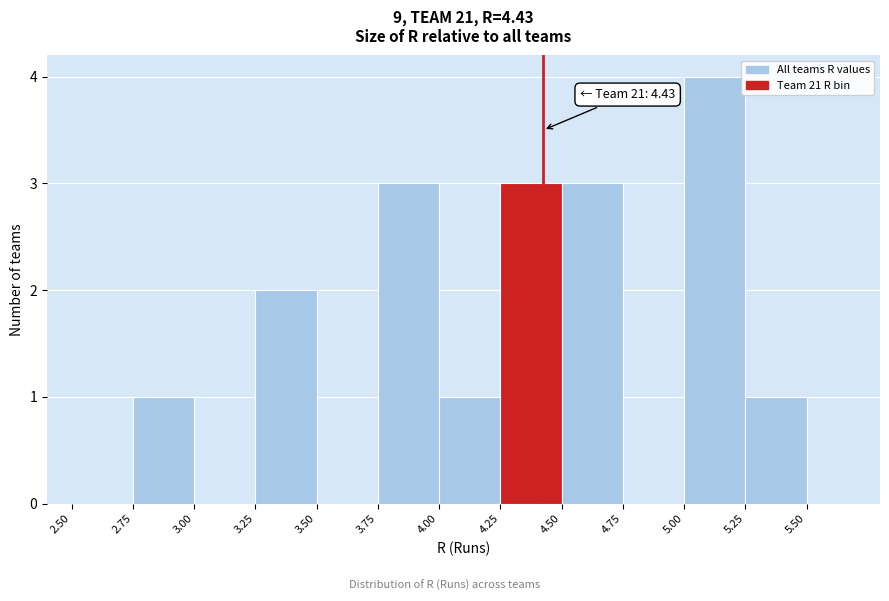

Which range on the x-axis has the tallest bar?

5.00 to 5.25